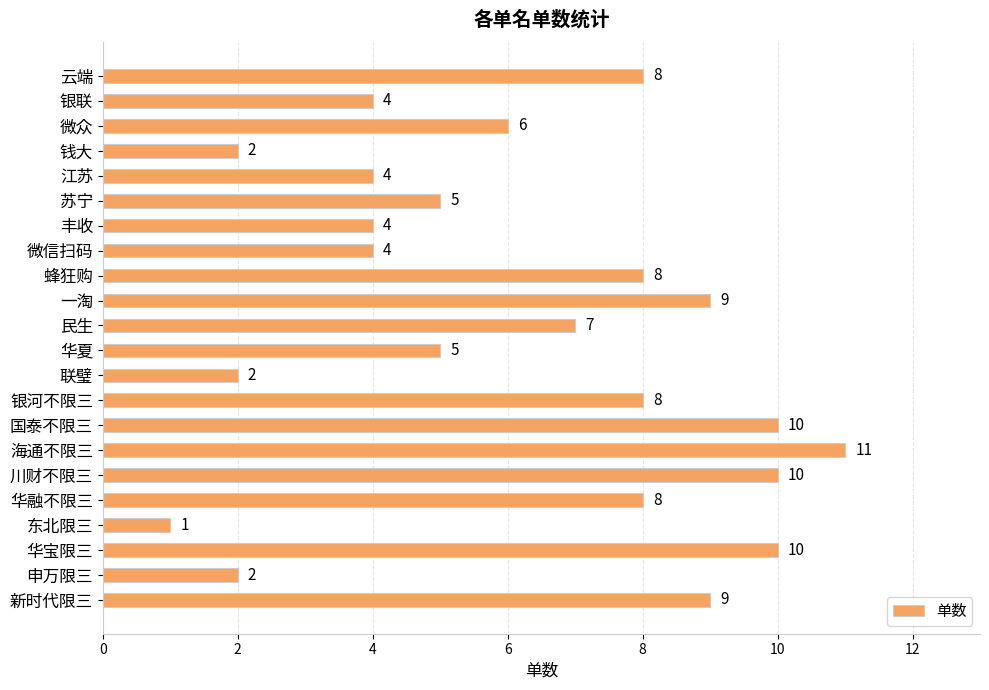

Reading top to bottom, what are all the values shown in this chart?

云端=8	银联=4	微众=6	钱大=2	江苏=4	苏宁=5	丰收=4	微信扫码=4	蜂狂购=8	一淘=9	民生=7	华夏=5	联璧=2	银河不限三=8	国泰不限三=10	海通不限三=11	川财不限三=10	华融不限三=8	东北限三=1	华宝限三=10	申万限三=2	新时代限三=9